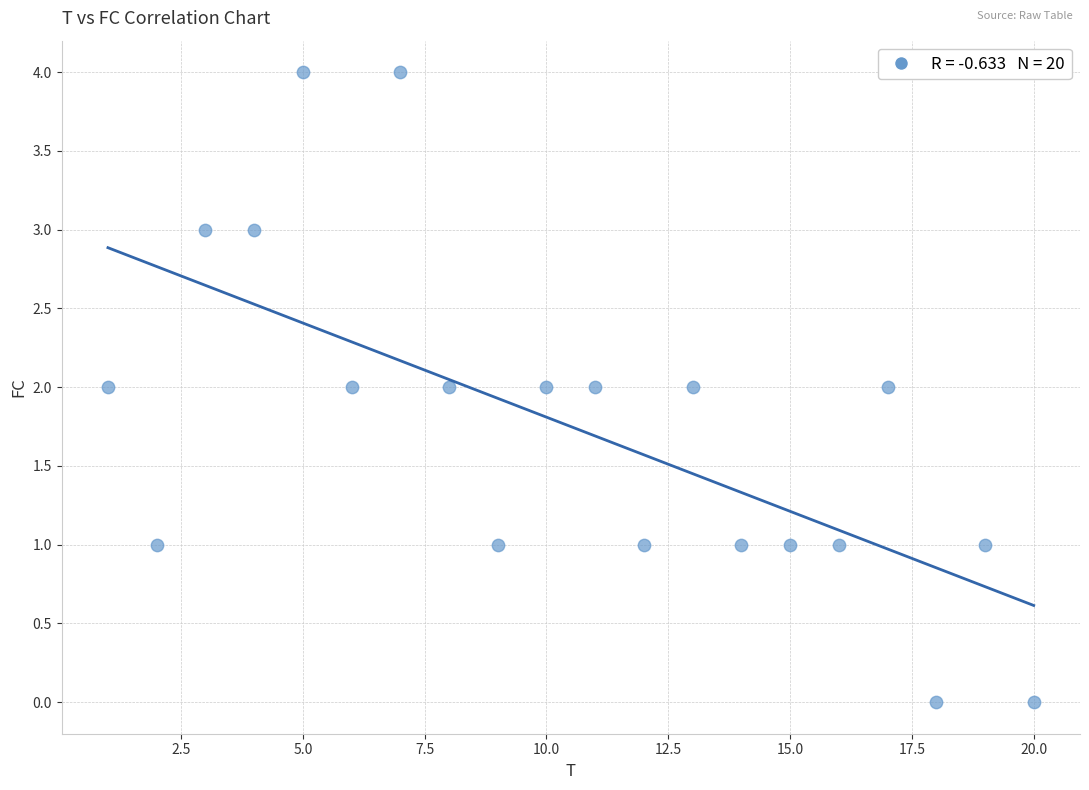

What is the range of Y values (max minus min)?

4